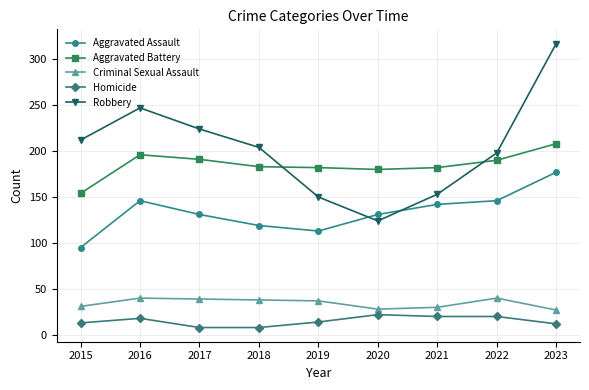

What is the difference between the Aggravated Assault values at 2018 and 2023?

58